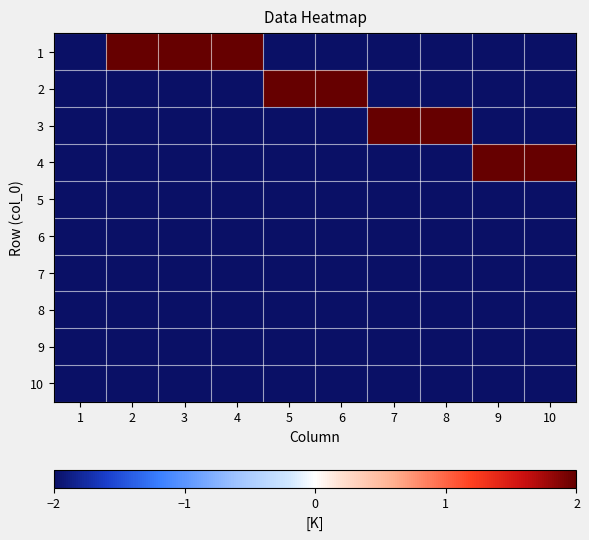

Rank the series at 6 from lowest to highest value.

1, 3, 4, 5, 6, 7, 8, 9, 10, 2